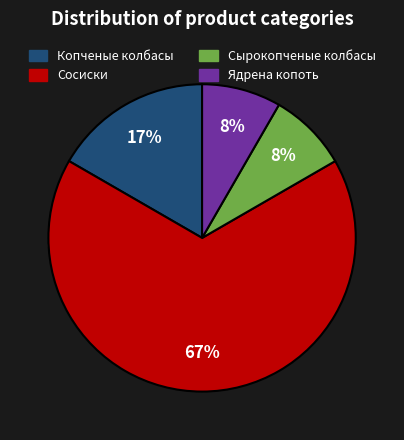

How much of the chart is everything except Ядрена копоть?

91.7%